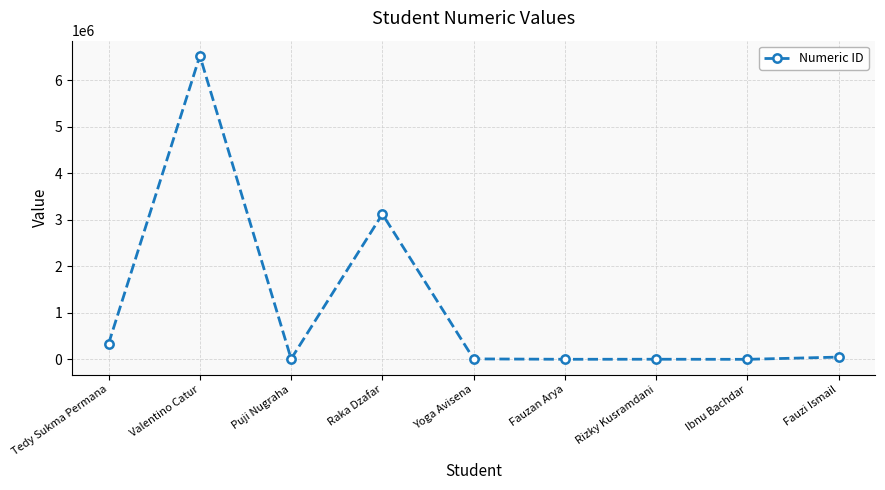

How many lines are shown in the chart?

1